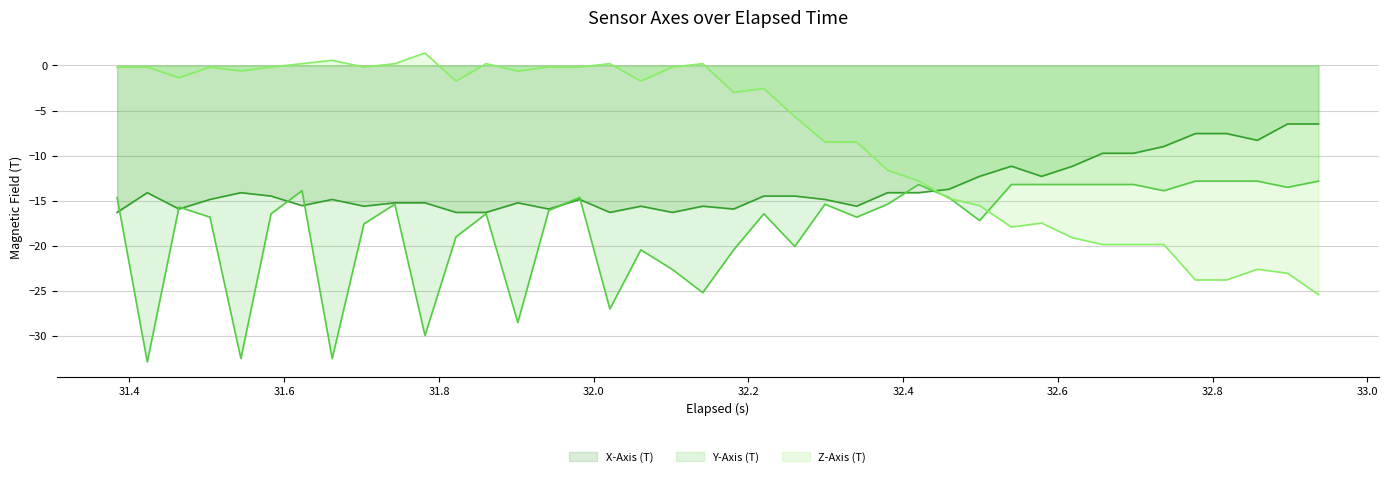

How many values in Z-Axis (T) are below zero?

33